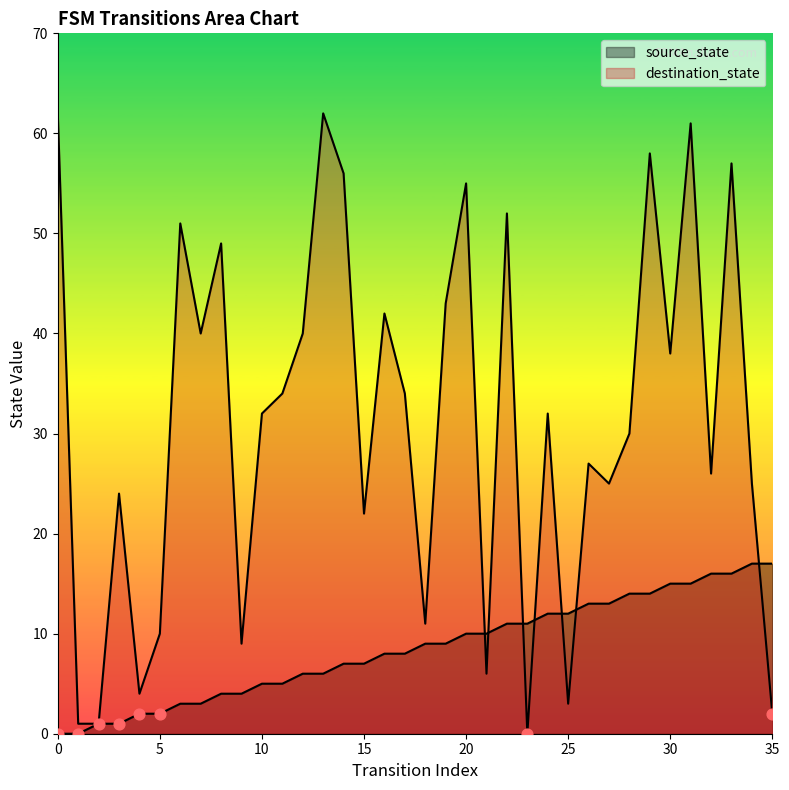

Which series has the largest total across all categories?

destination_state